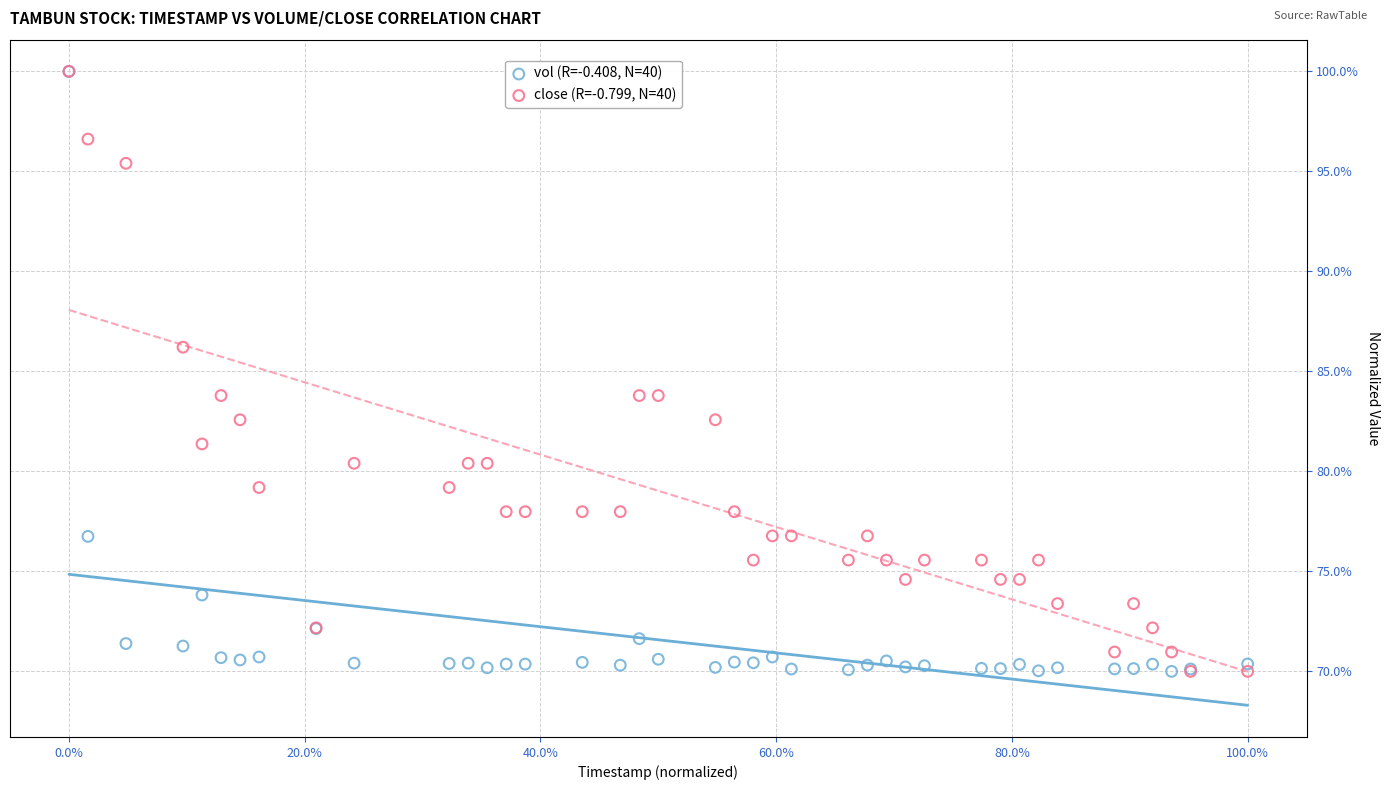

What are all the series names shown in the legend?

vol (R=-0.408, N=40), close (R=-0.799, N=40)